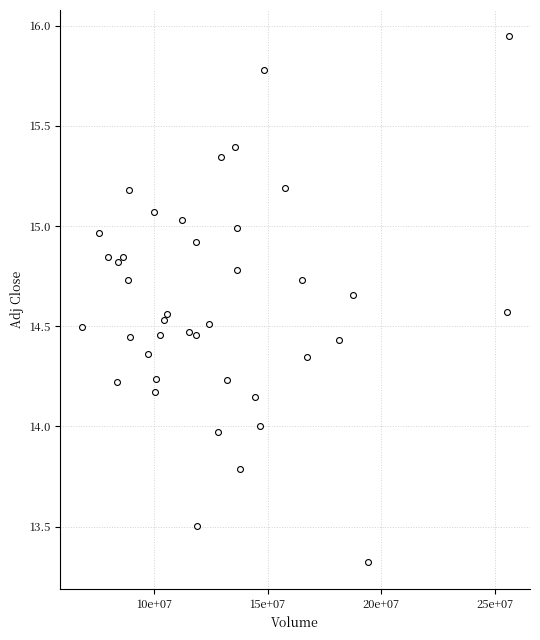

What is the range of X values (max minus min)?

18760200.0